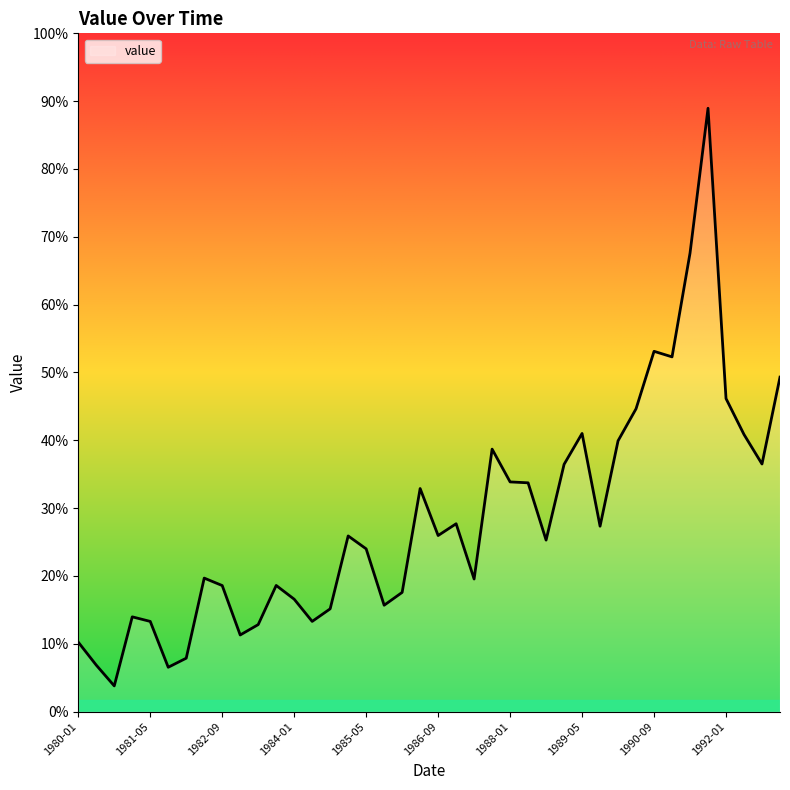

Where does the data first go above 3936?

1986-05